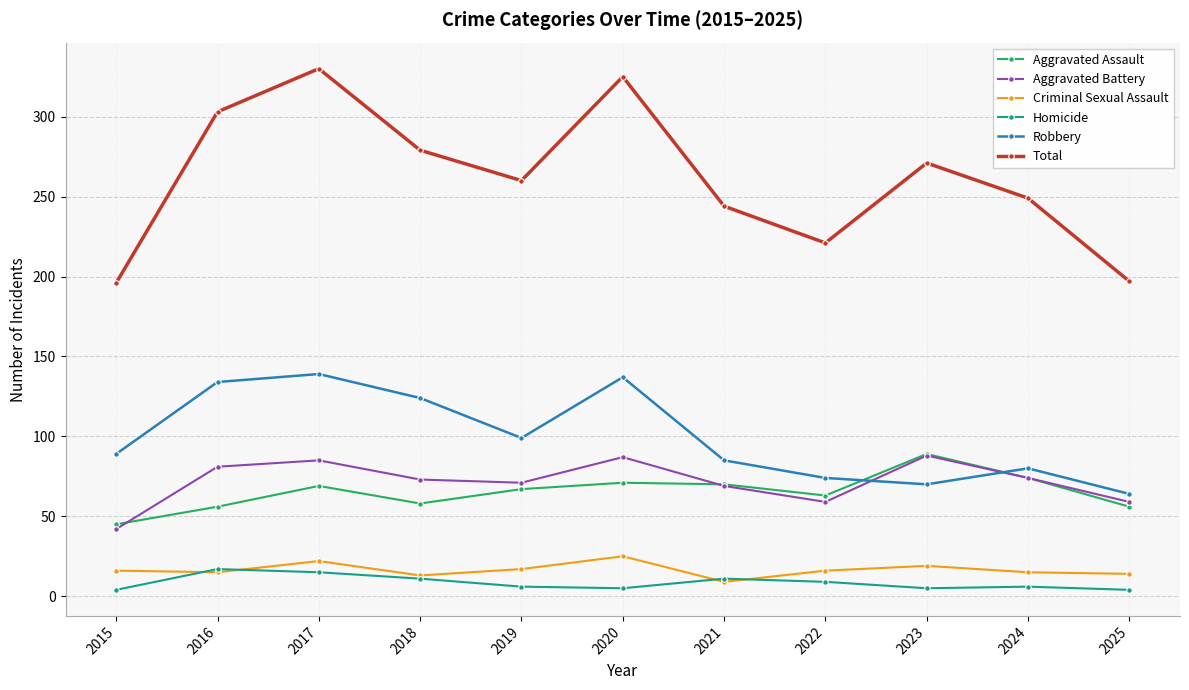

True or false: Robbery and Aggravated Battery intersect in this chart.

True